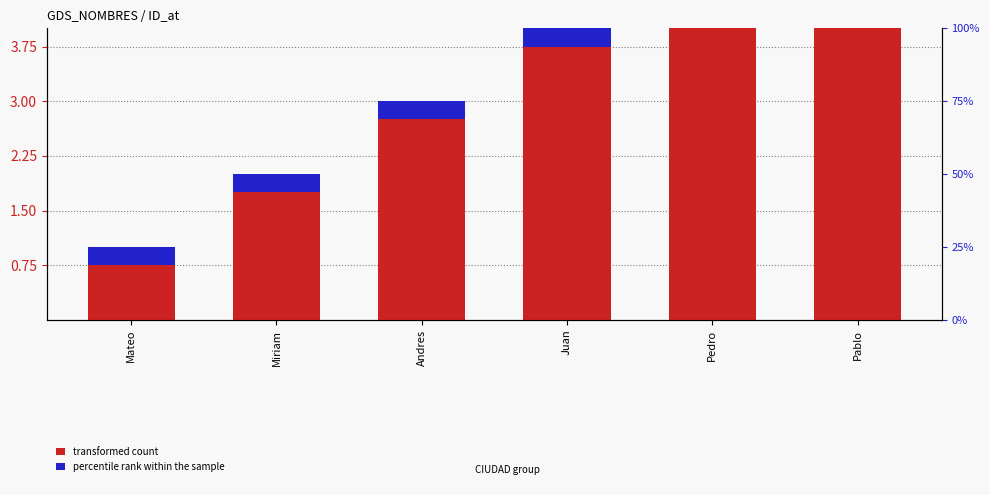

List the labels in order of transformed count value, smallest first.

Mateo, Miriam, Andres, Juan, Pedro, Pablo